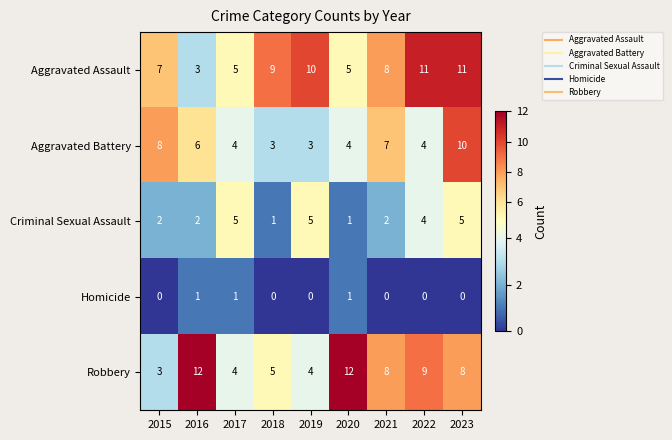

Which series has the widest spread of values?

Robbery